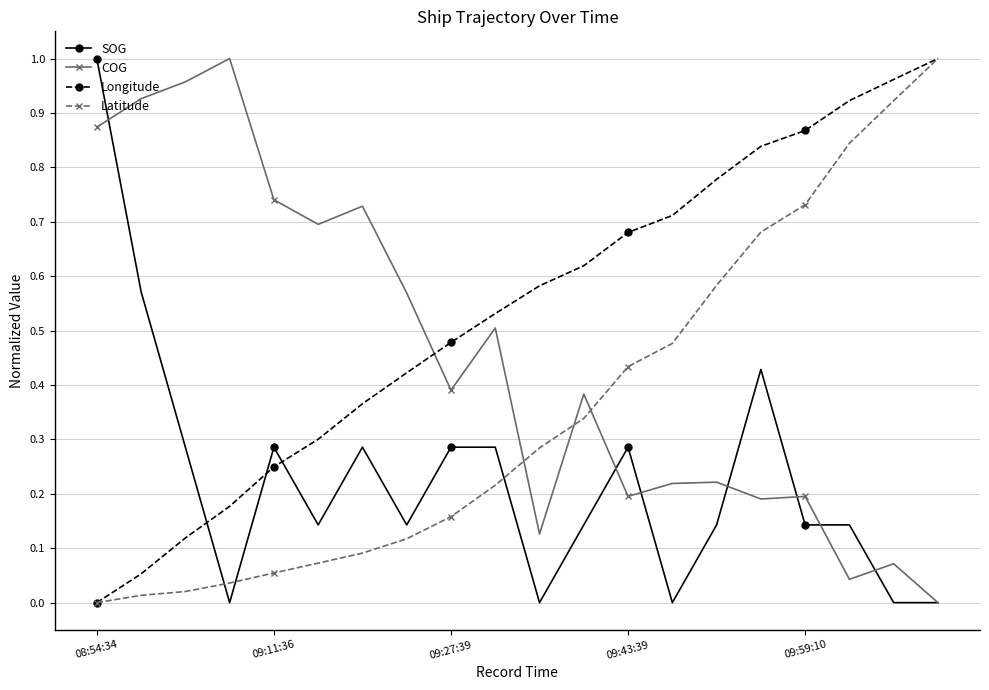

How many lines are shown in the chart?

4